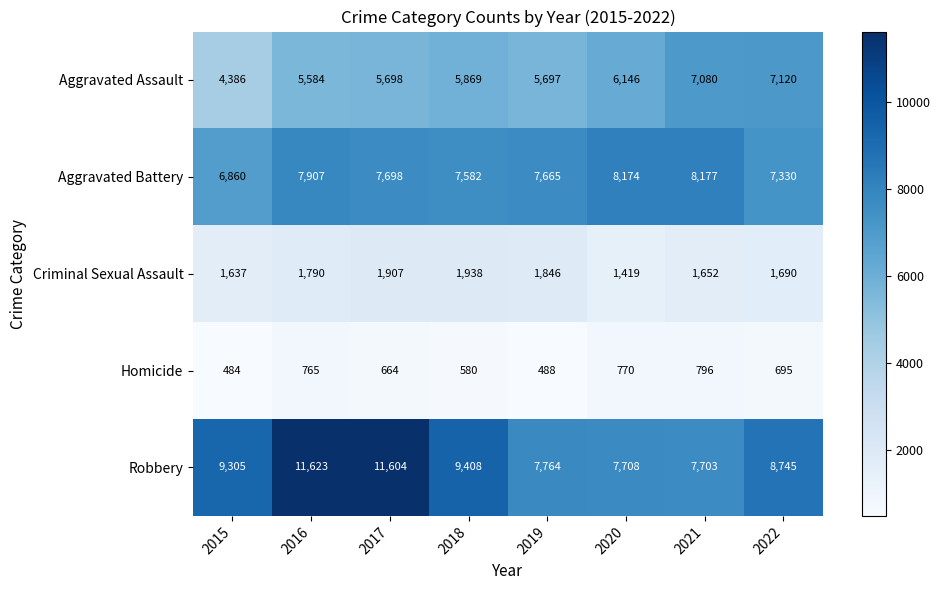

The Homicide series shows 1208 at 2022. True or false?

False